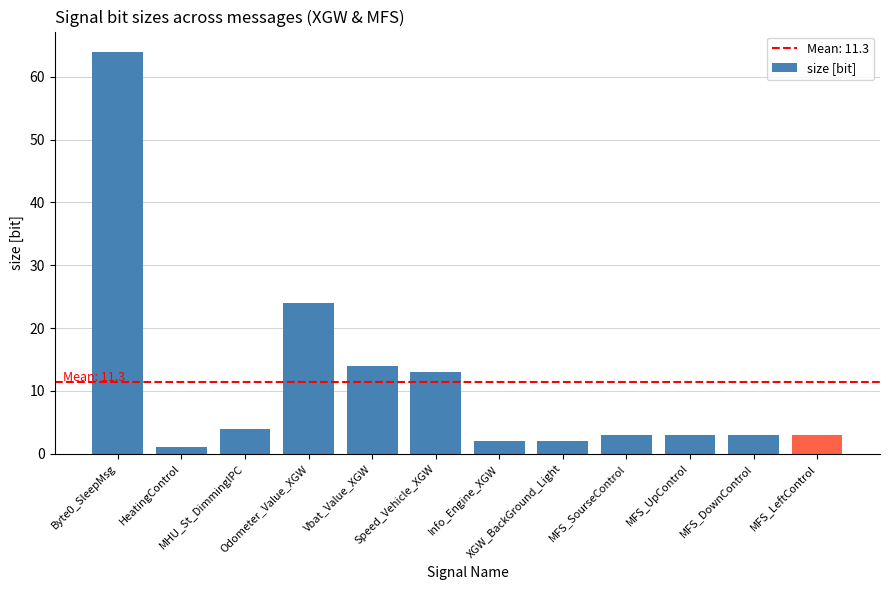

Count the number of data series in this chart.

1